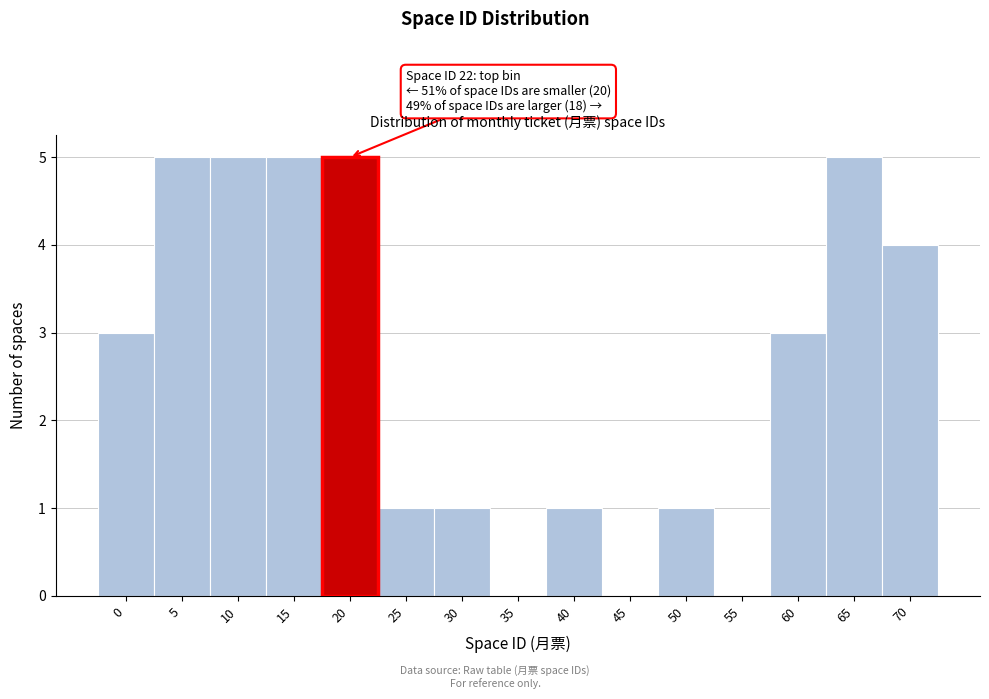

Reading right to left, list all the values displayed in this chart.

70=4	65=5	60=3	55=0	50=1	45=0	40=1	35=0	30=1	25=1	20=5	15=5	10=5	5=5	0=3